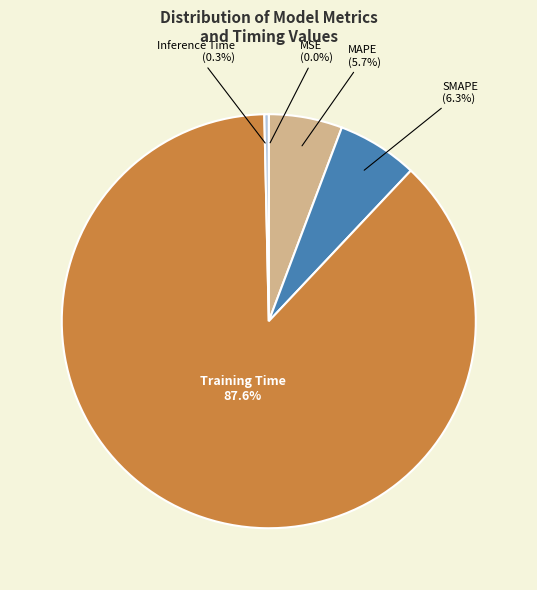

What is the total percentage of SMAPE and MAPE?

12.0%